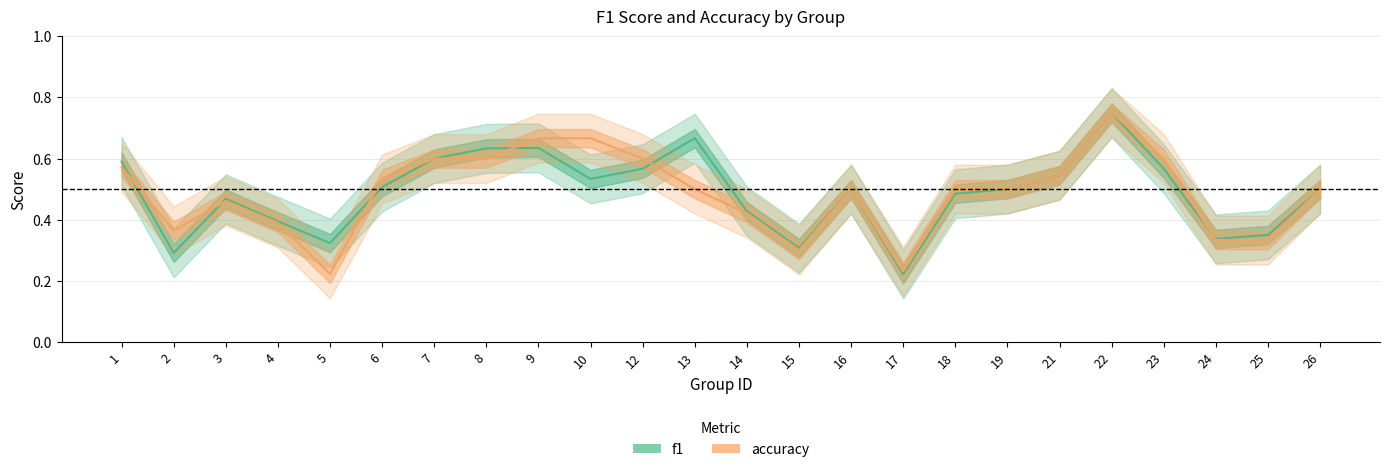

Is the value of accuracy at 3 greater than the value of f1 at 2?

Yes